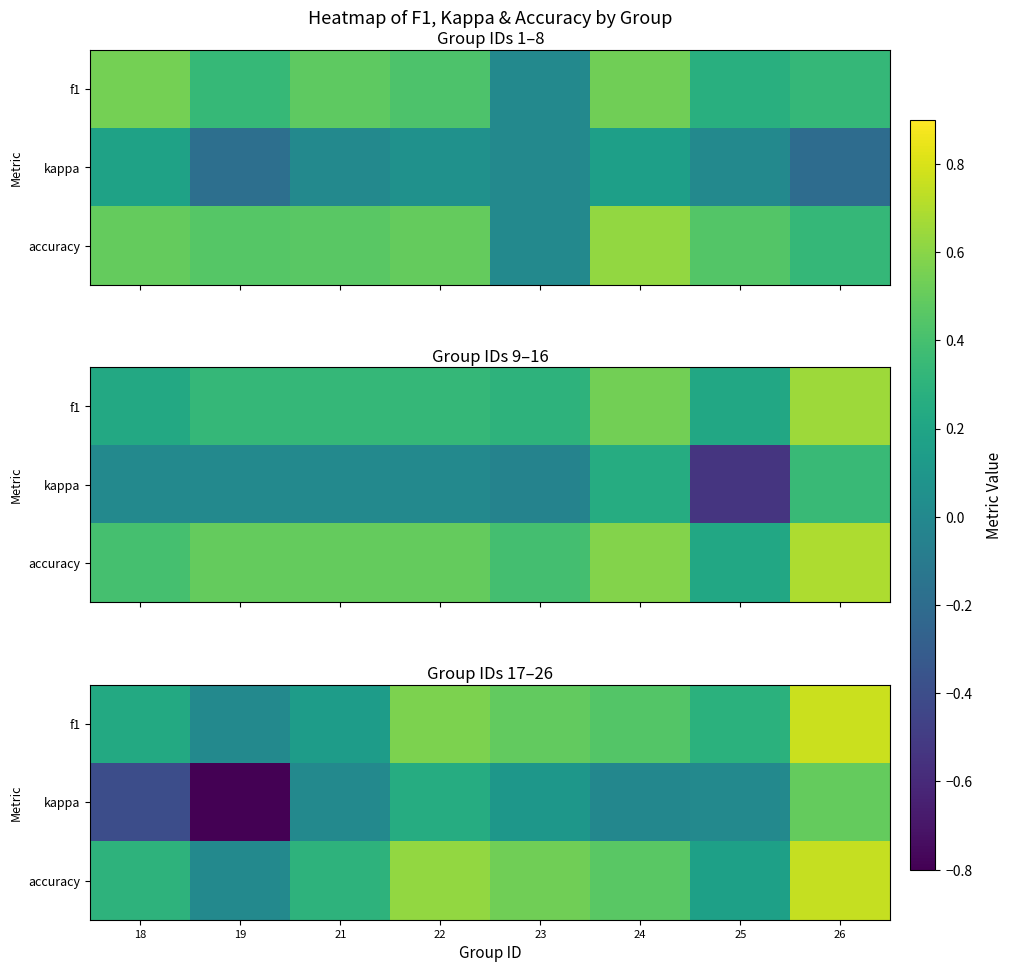

What is the approximate value of f1 at 23?

0.5